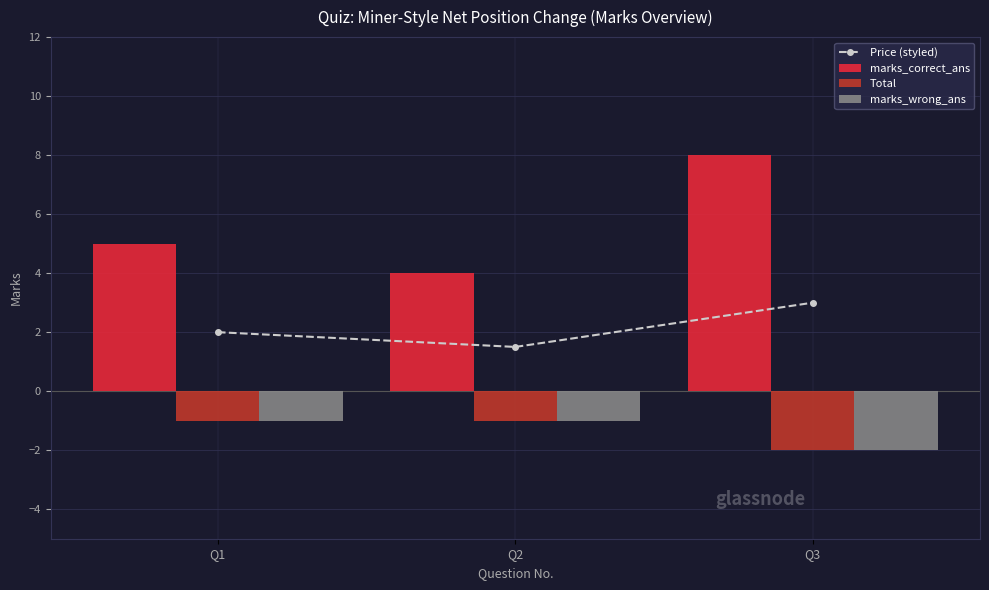

Reading right to left, list all the values displayed in this chart.

Price (styled): 3.0	1.5	2.0
marks_correct_ans: 8.0	4.0	5.0
Total: -2.0	-1.0	-1.0
marks_wrong_ans: -2.0	-1.0	-1.0